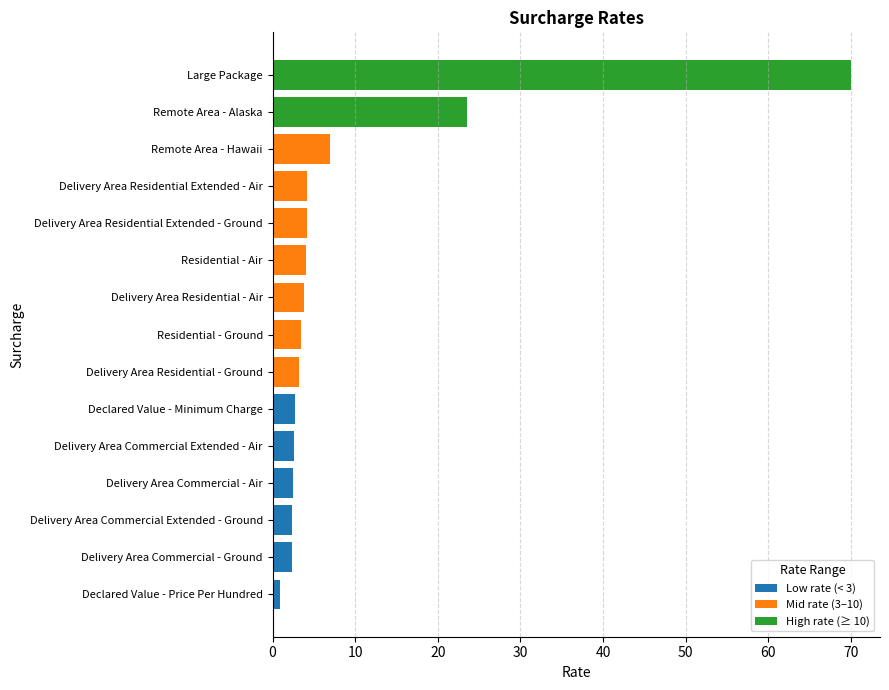

What is the sum of all Low rate (< 3) values?

13.3